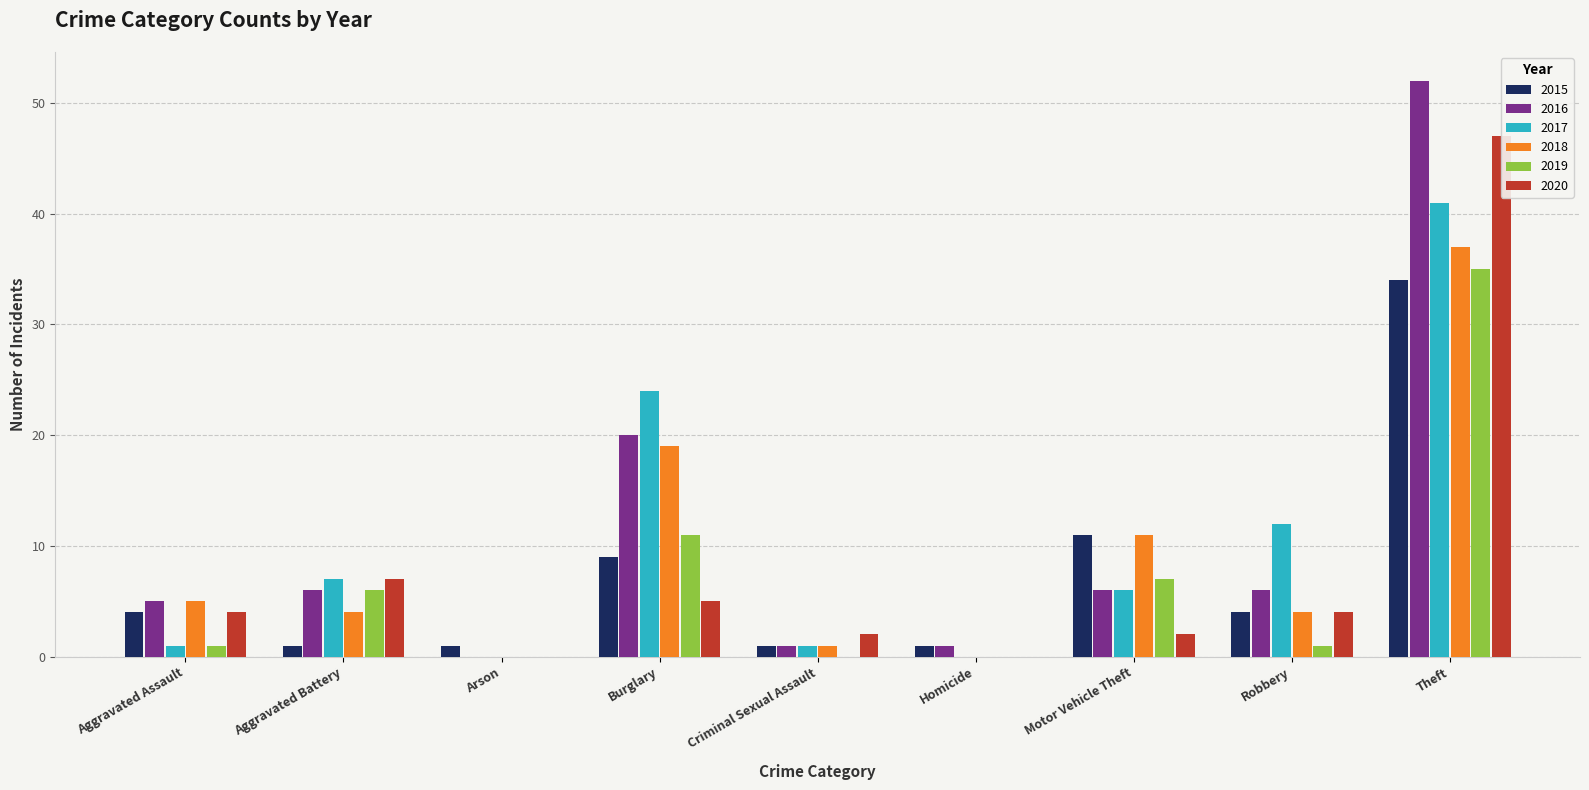

What is the label of the 5th bar from the left?

Criminal Sexual Assault